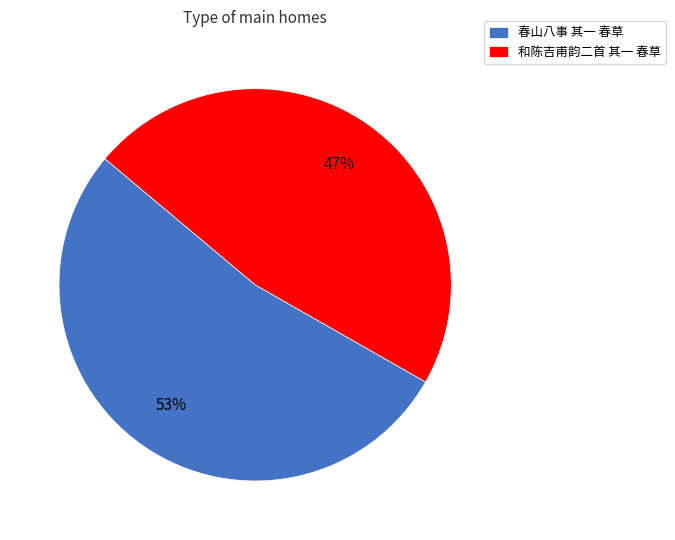

To the nearest percent, what is the average slice percentage?

50%